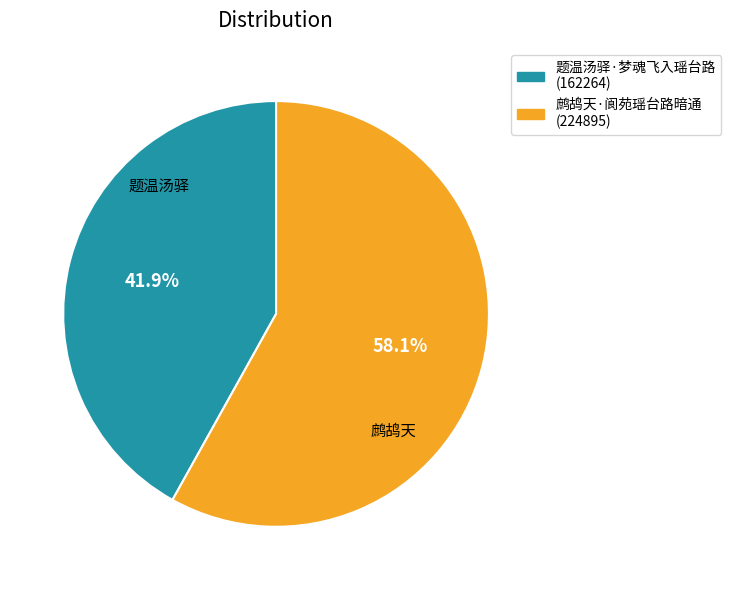

Count the number of slices in the pie.

2